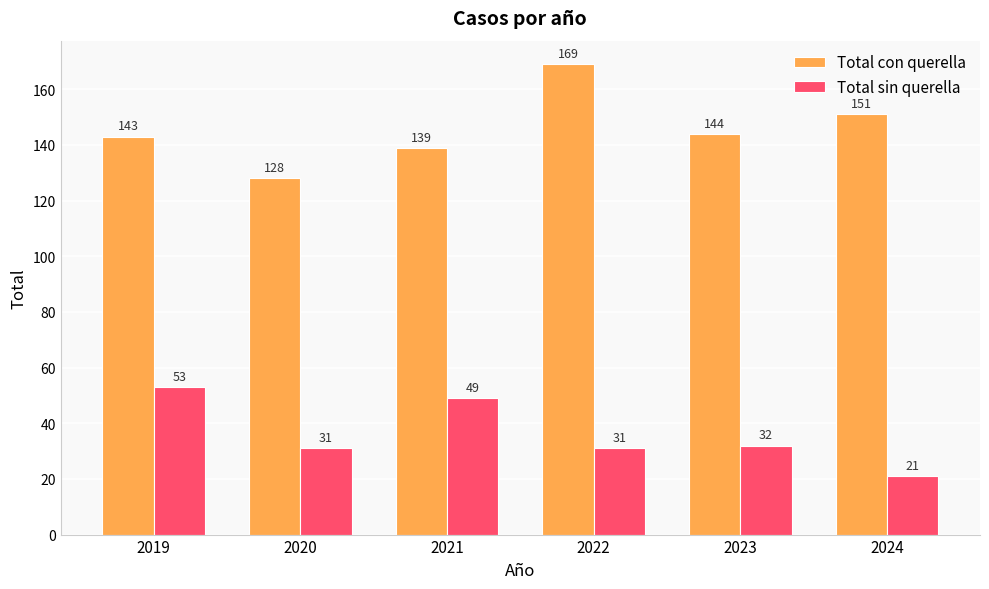

Where is Total con querella nearest to the value 148?

2024